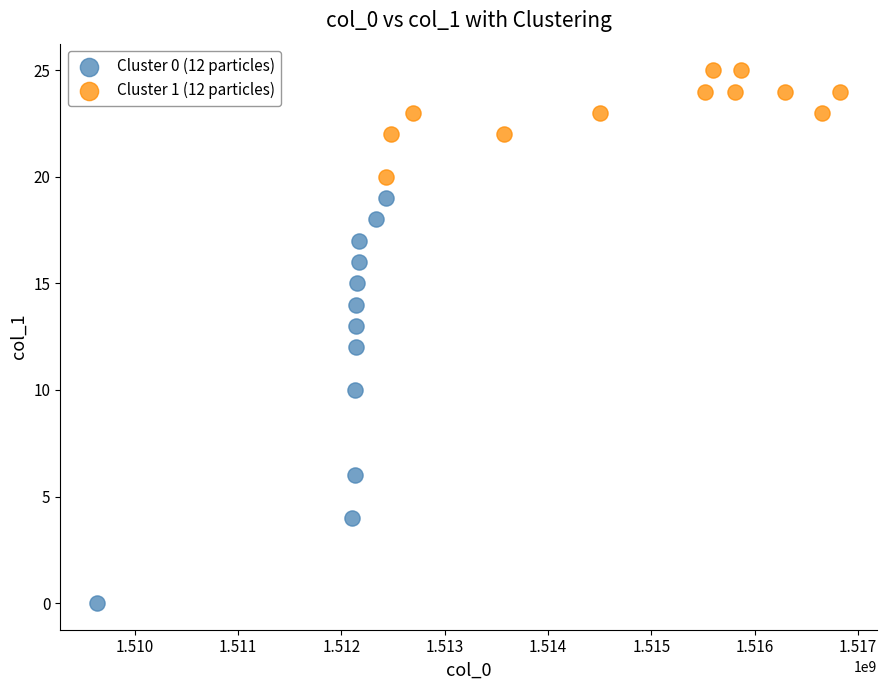

Which series reaches the maximum Y coordinate?

Cluster 1 (12 particles)